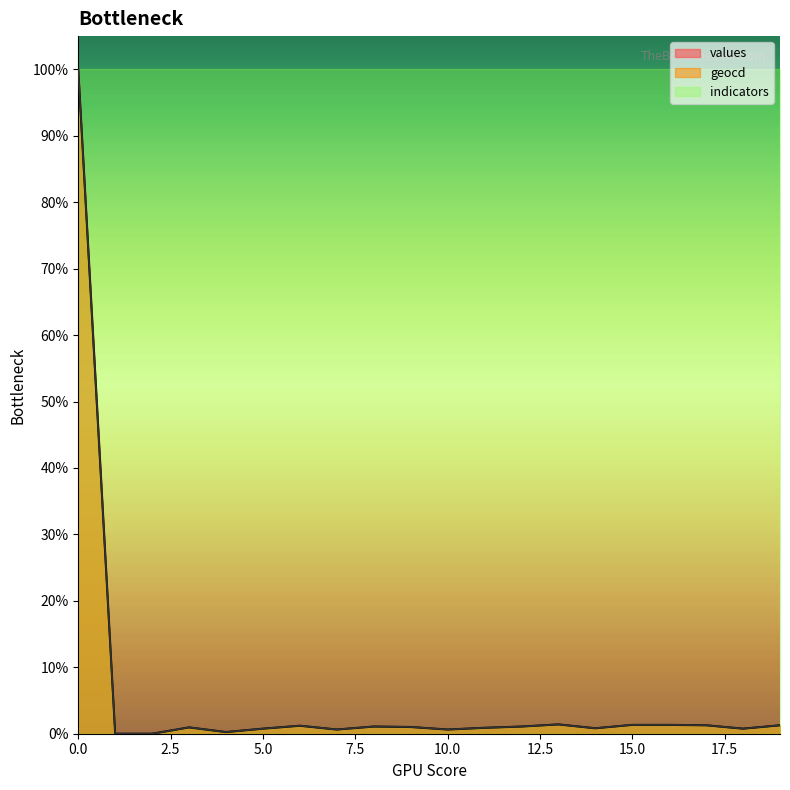

What is the difference between the maximum and minimum values in the geocd series?

100.0